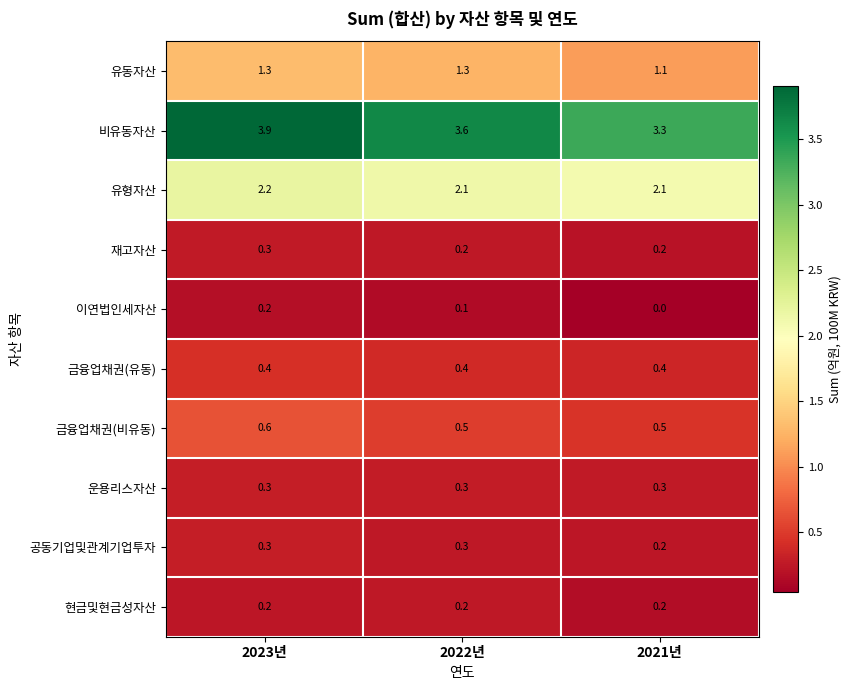

What is the difference between the highest and lowest values at 2021년?

3.3